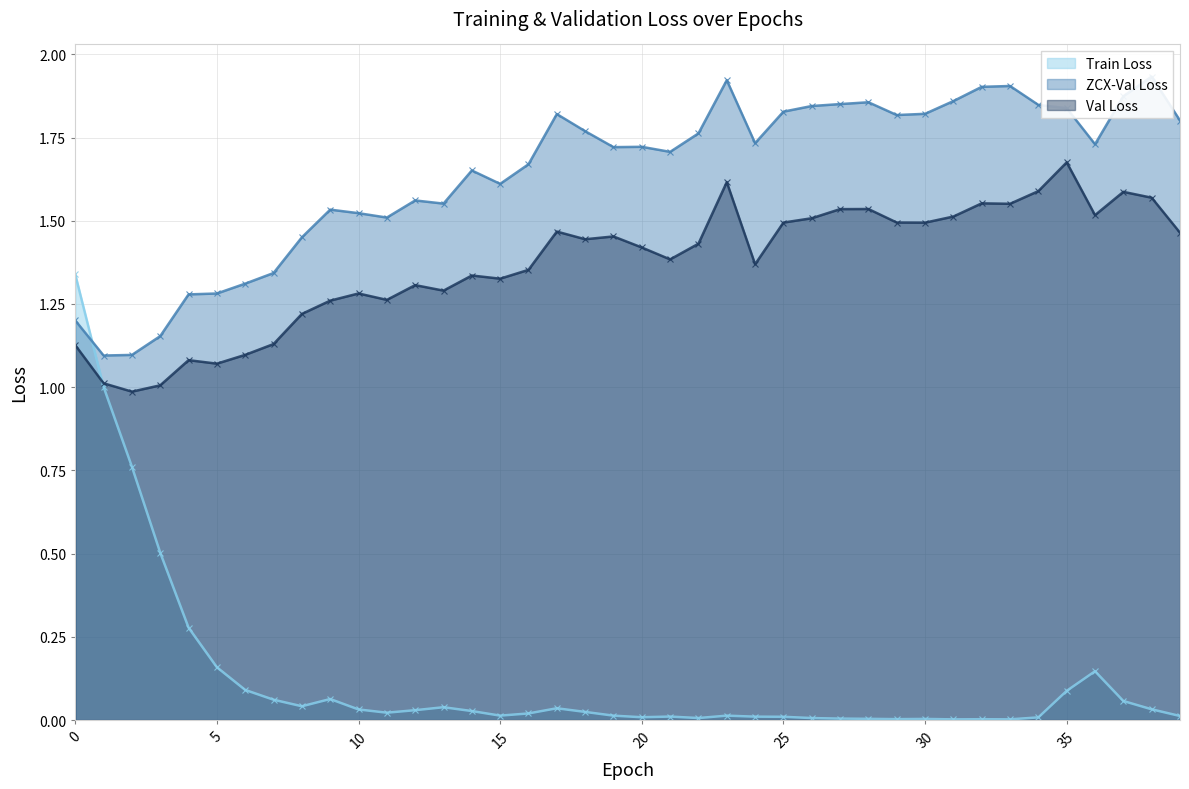

In data/val_loss_epoch, how many points are higher than both neighbors (excluding endpoints)?

11